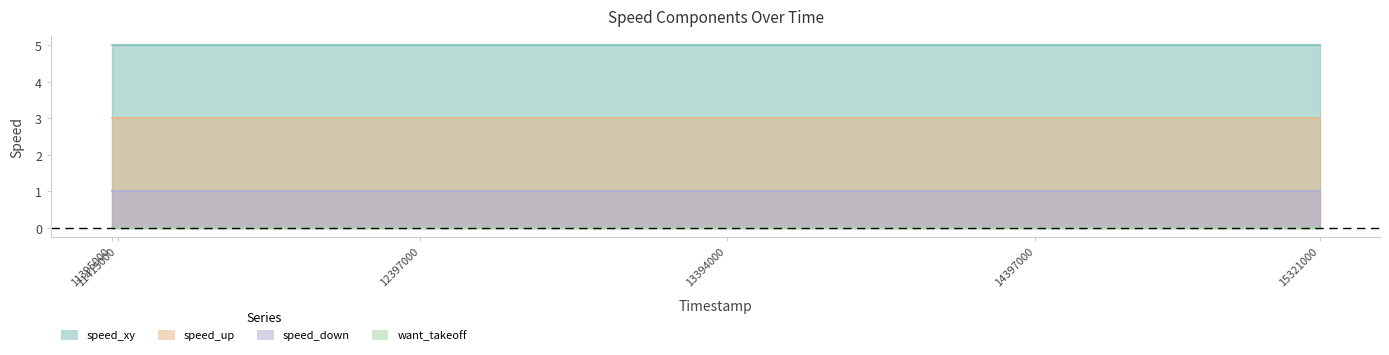

True or false: speed_down has more than 1 points higher than both neighbors.

False